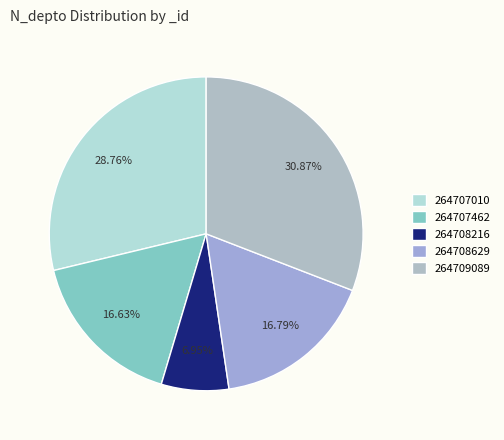

What is the smallest slice in the pie chart?

264708216